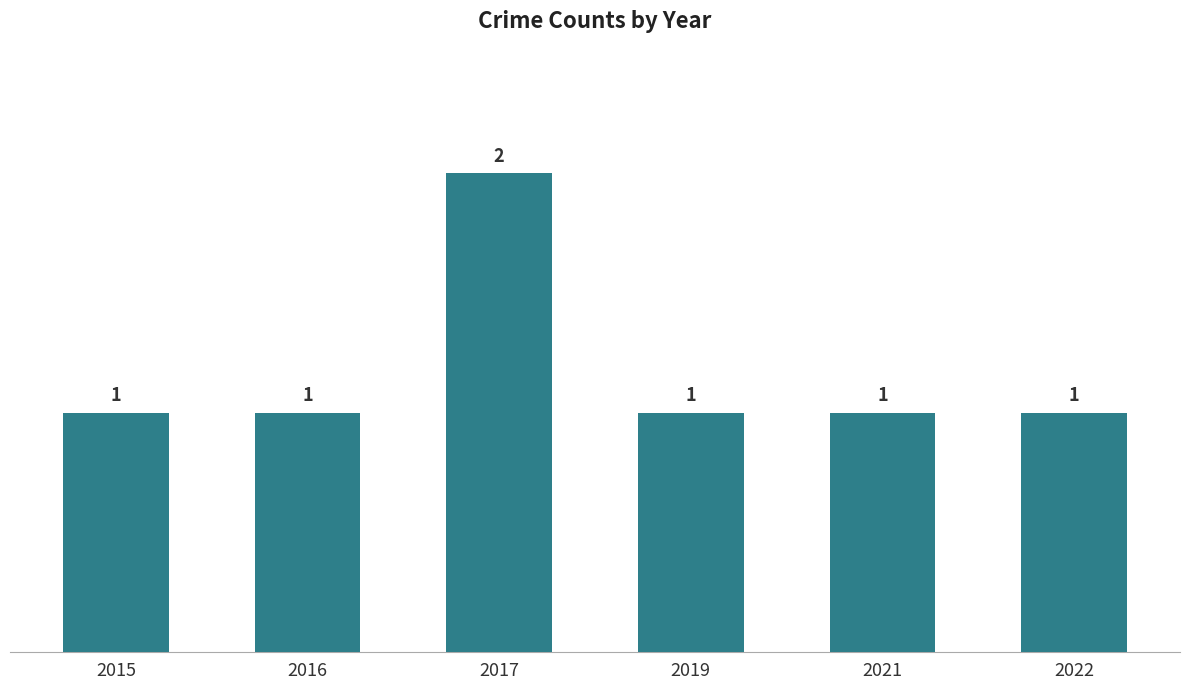

At which category does the chart reach its peak across all series?

2017